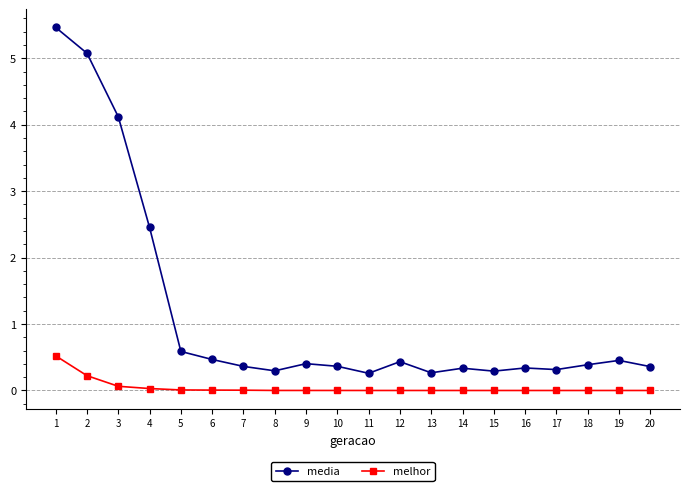

Which series has the widest spread of values?

media